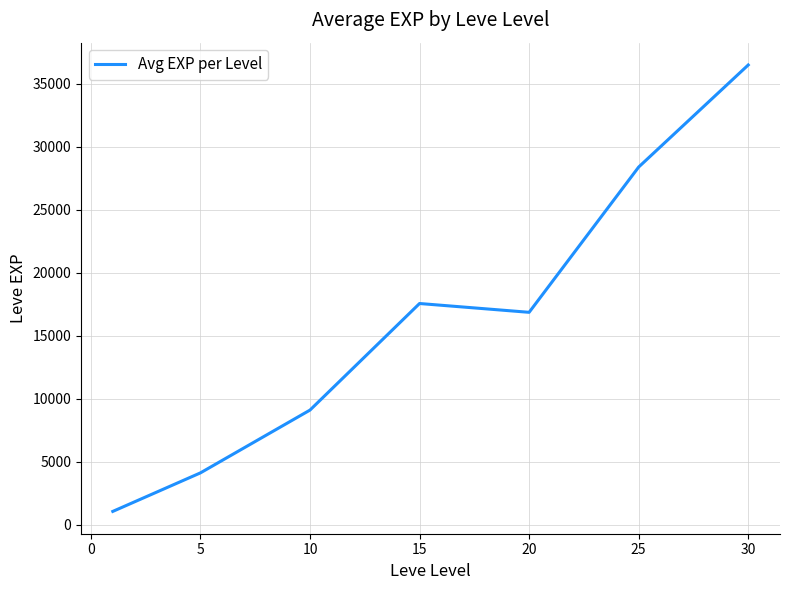

What is the minimum value shown in the chart?

1066.0